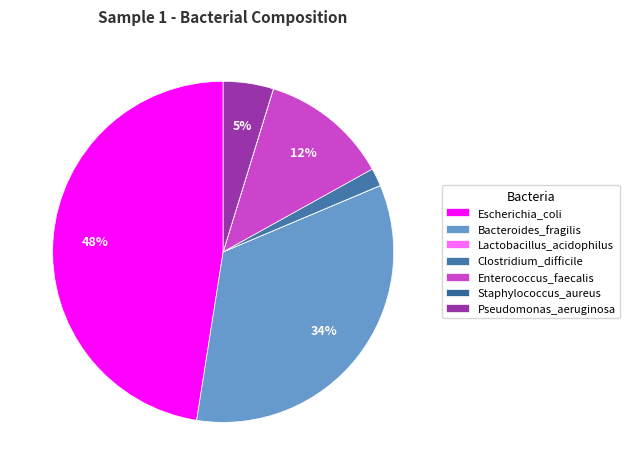

To the nearest percent, what is the difference between the Bacteroides_fragilis and Escherichia_coli slice percentages?

14%